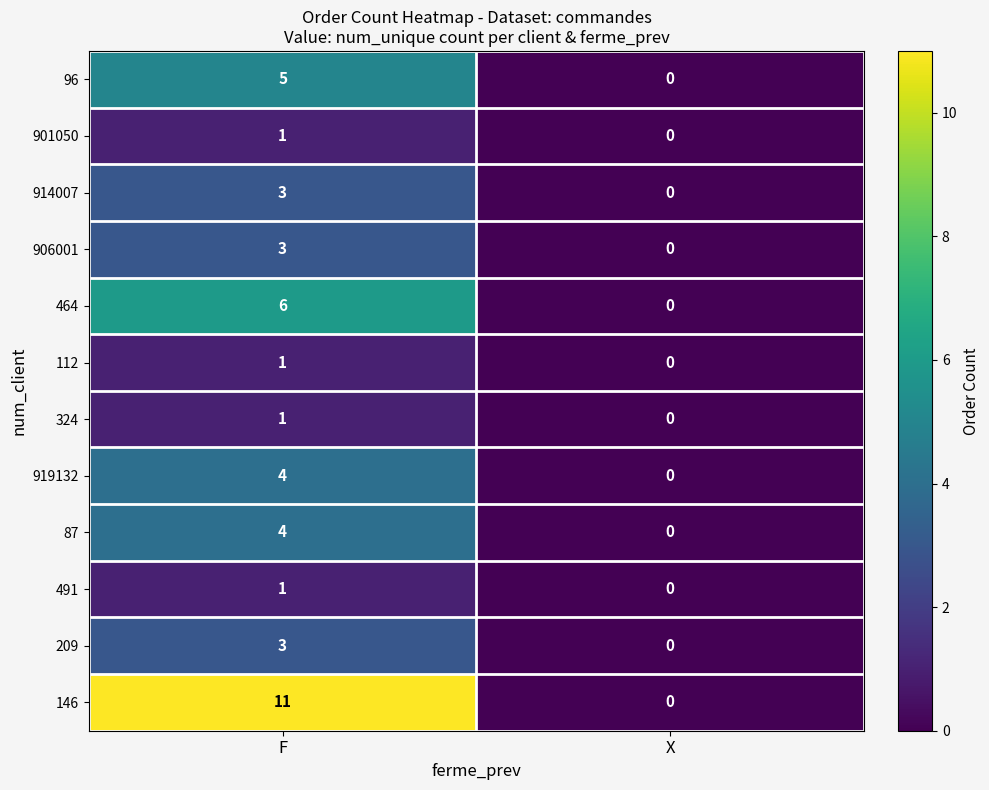

At which label is 906001 closest to 1?

X